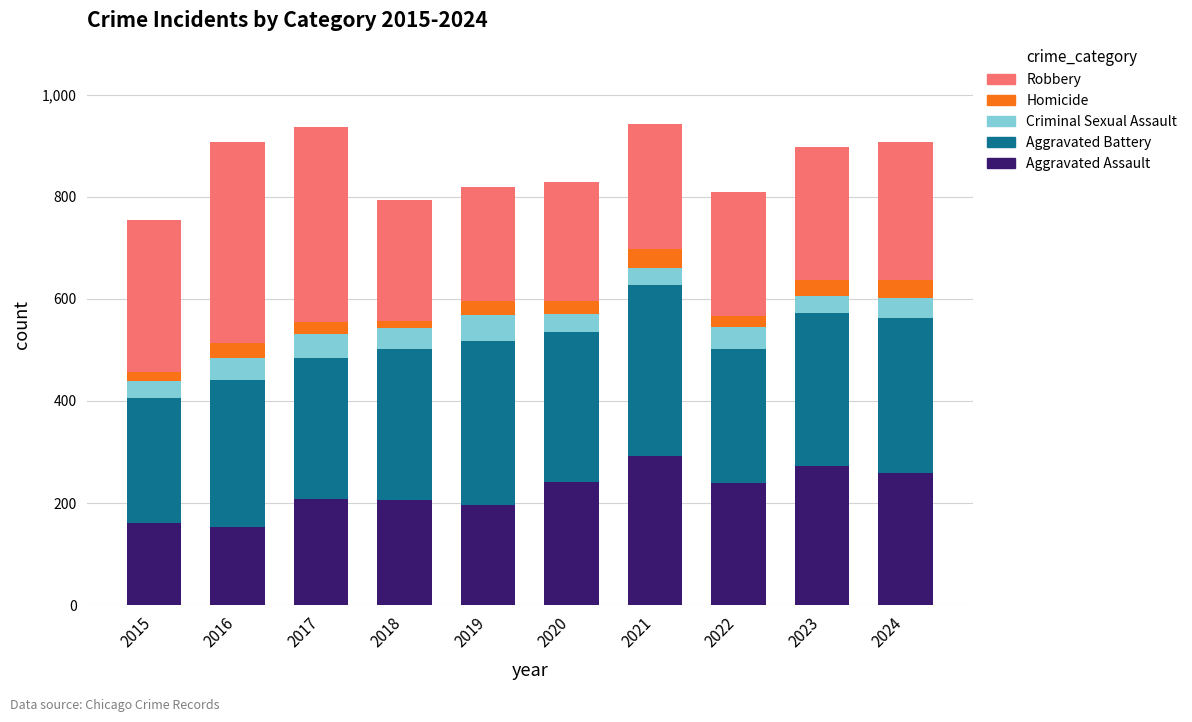

What is the approximate value of Aggravated Assault at 2023?

272